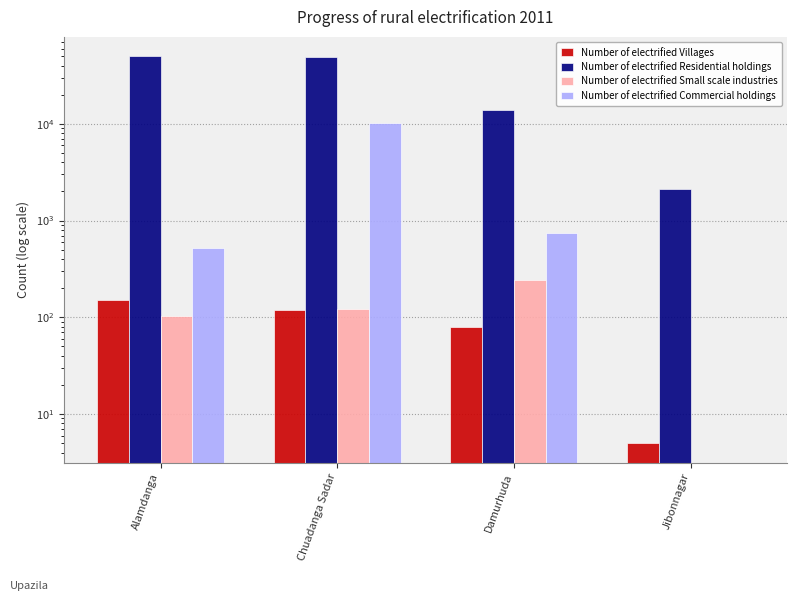

The value of Number of electrified Commercial holdings at Chuadanga Sadar is 10200. True or false?

True